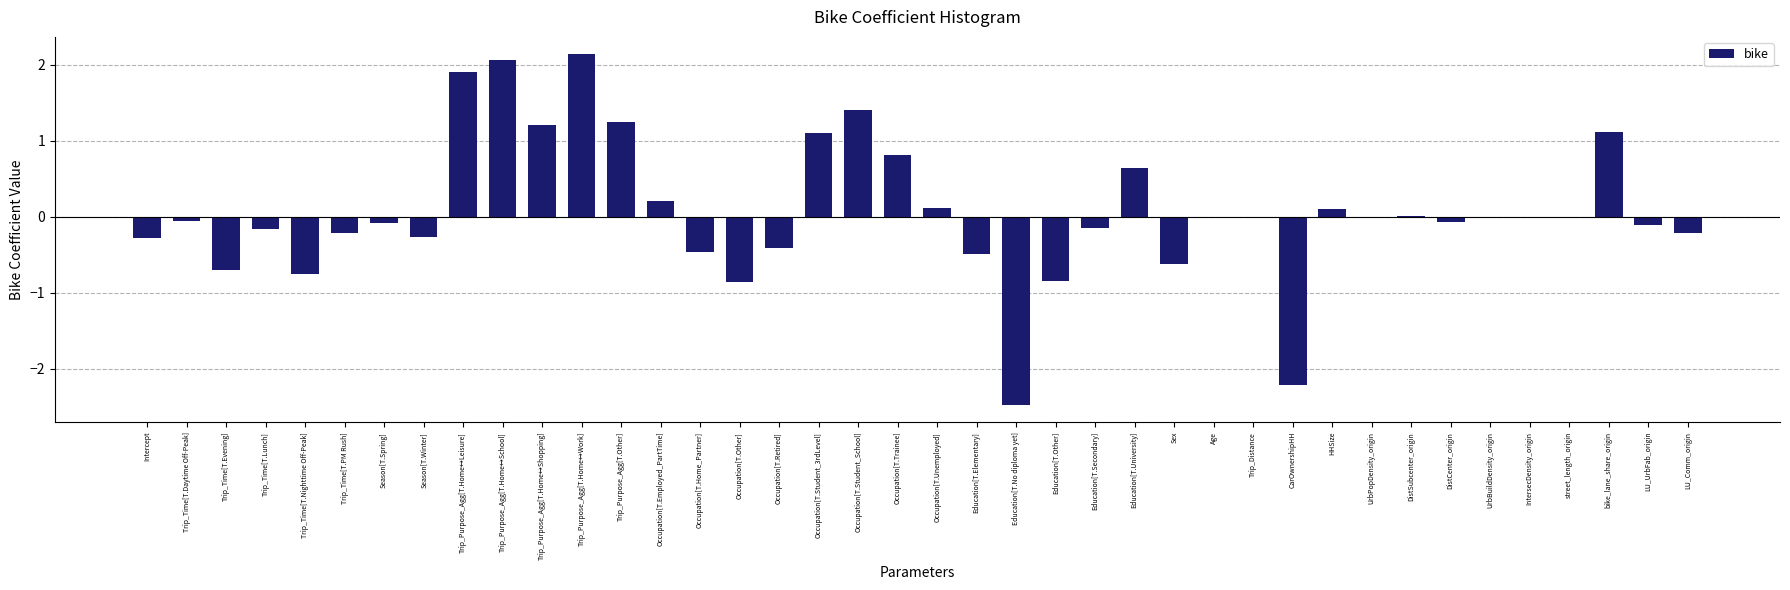

What is the change in value from CarOwnershipHH to LU_Comm_origin?

+2.0